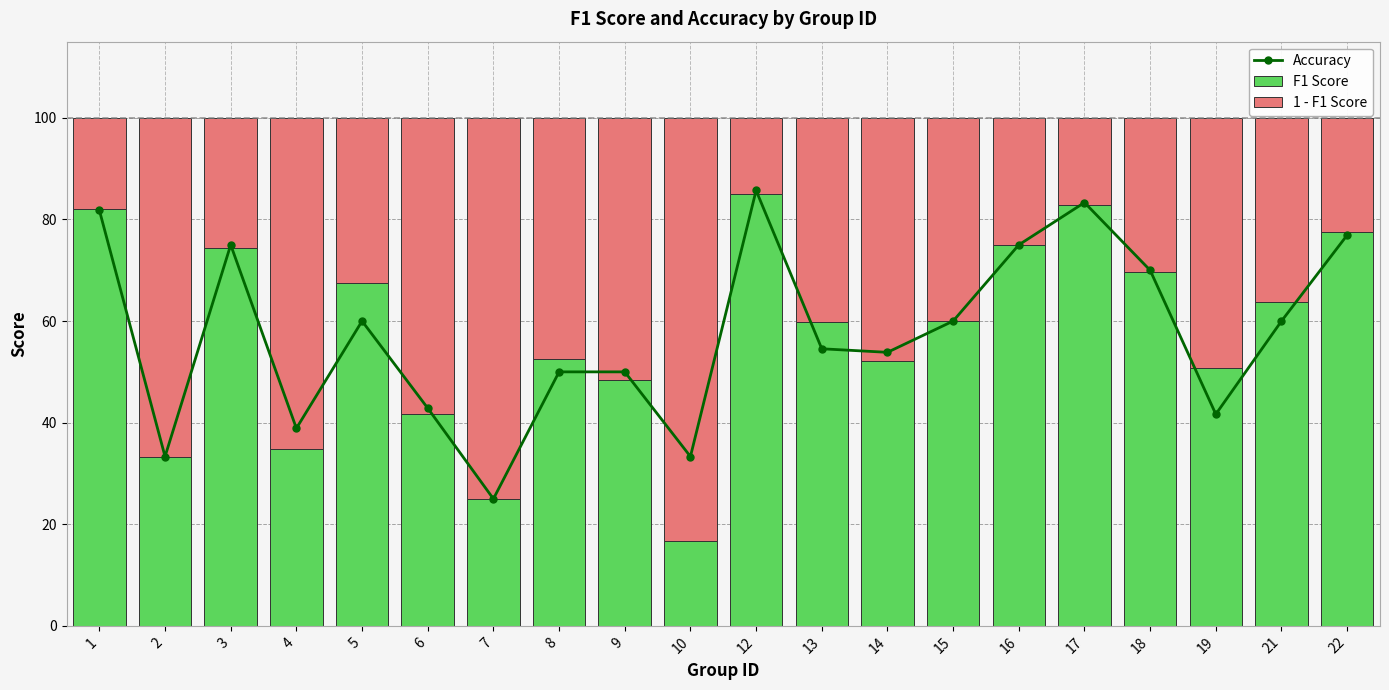

The value of Accuracy at 1 is 39.4. True or false?

False